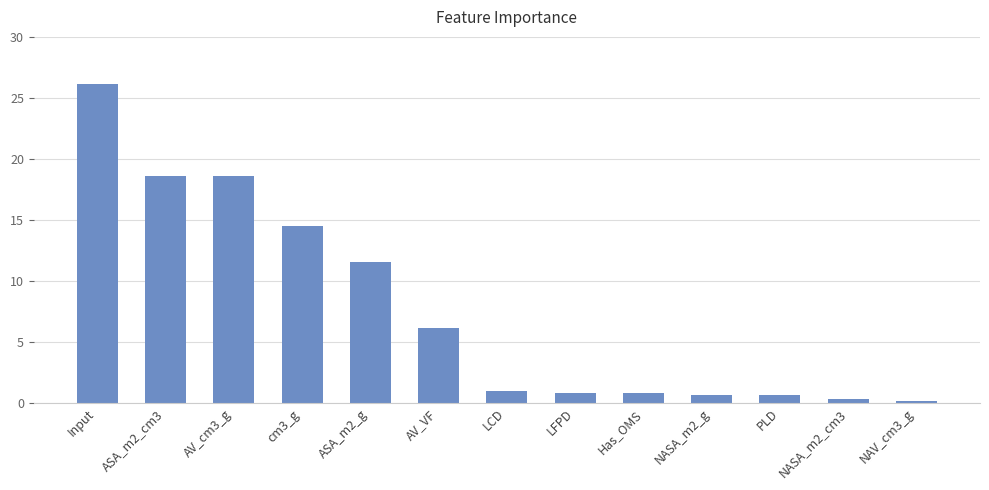

What is the value of the 1st bar from the left?

26.2